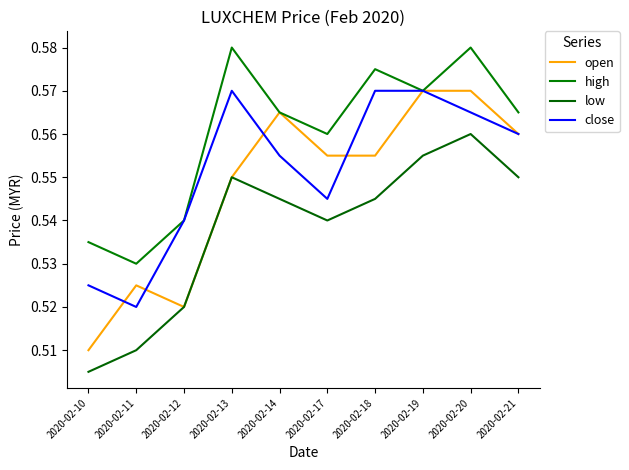

What is the sum of the high values at 2020-02-14 and 2020-02-13?

1.1